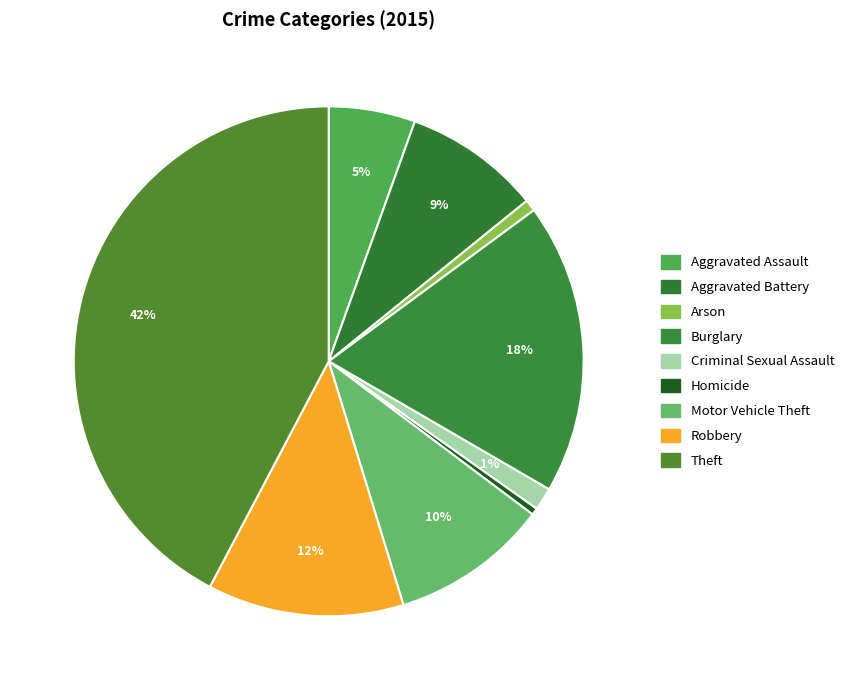

Does Theft represent more than half of the total?

No